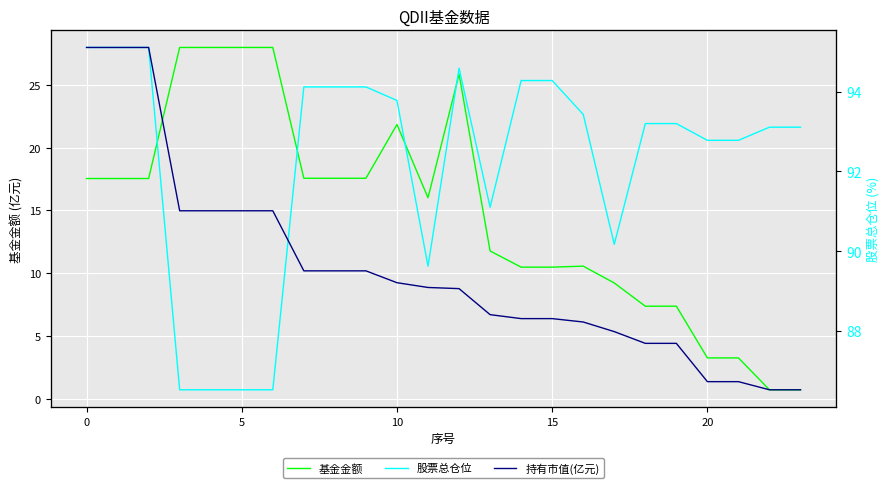

The value of 基金金额 at 10 is 21.8. True or false?

True